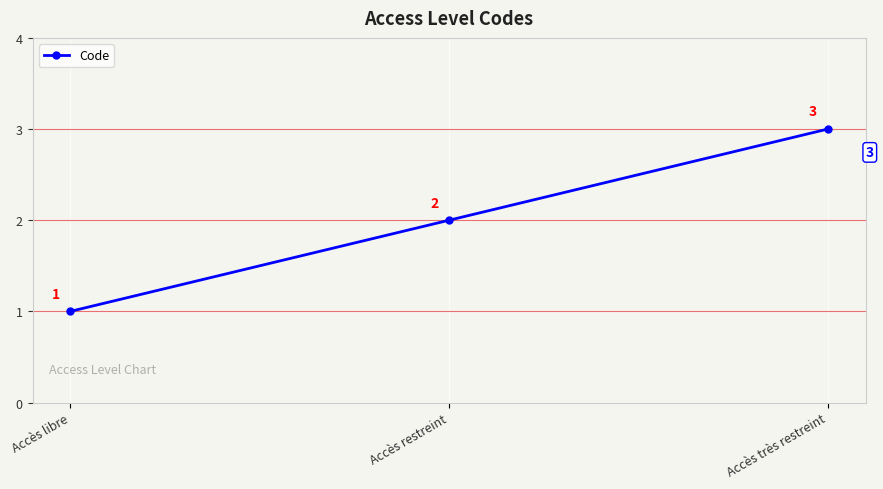

Reading right to left, what are all the values shown in this chart?

Accès très restreint=3	Accès restreint=2	Accès libre=1